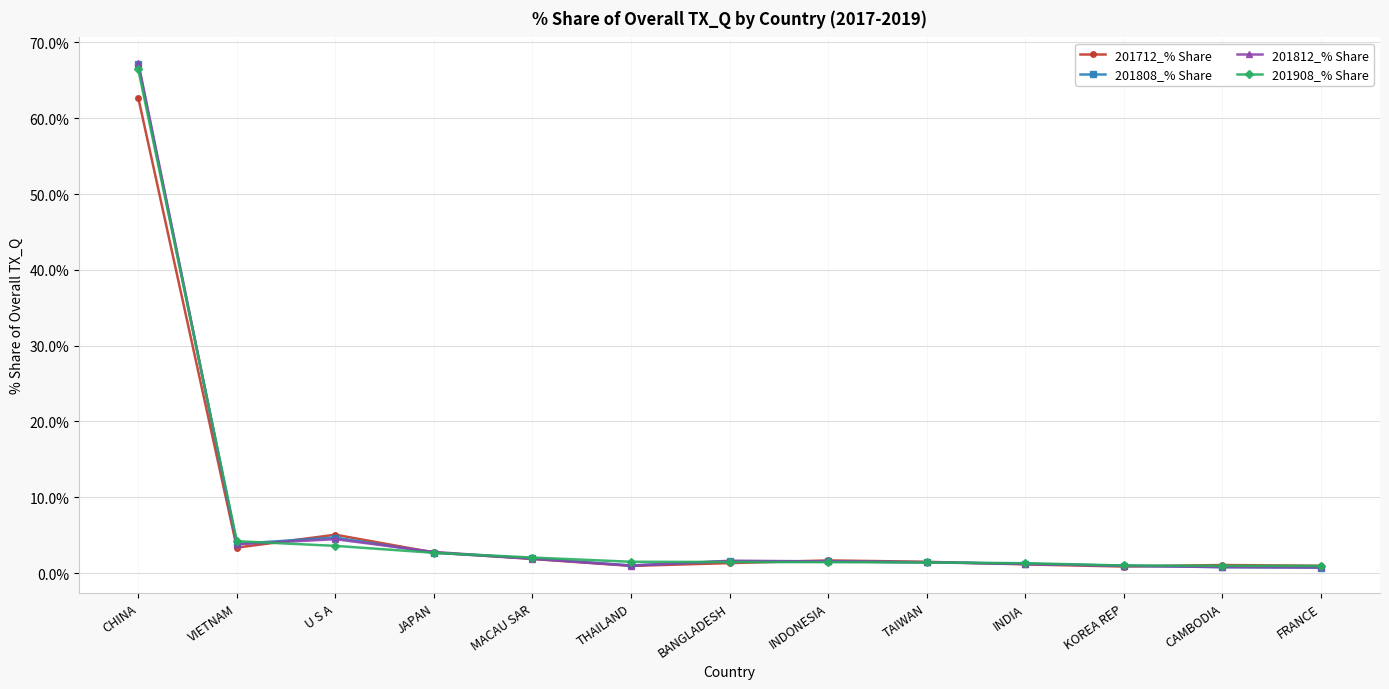

What is the value of the 201908_% Share point at the 9th from the left?

1.4